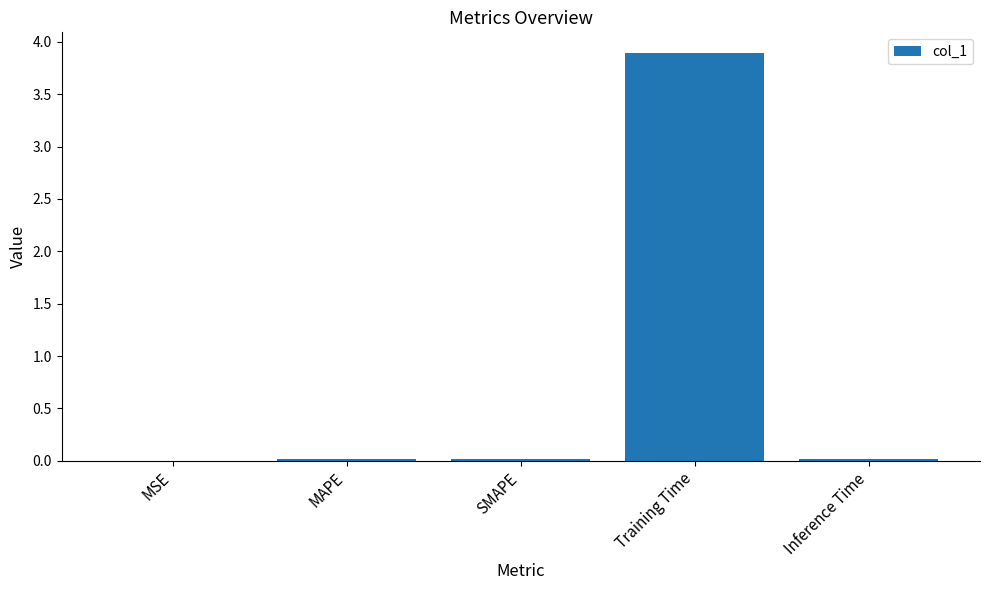

What is the maximum value shown in the chart?

3.9